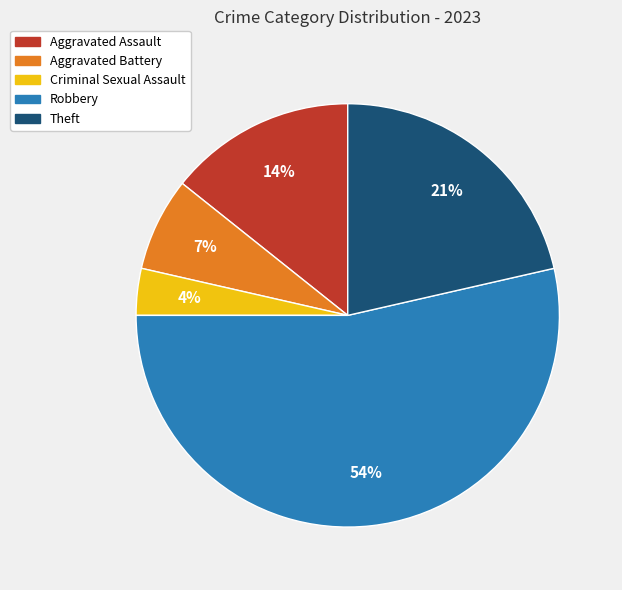

Is it true that Aggravated Assault is 14% of the pie?

True